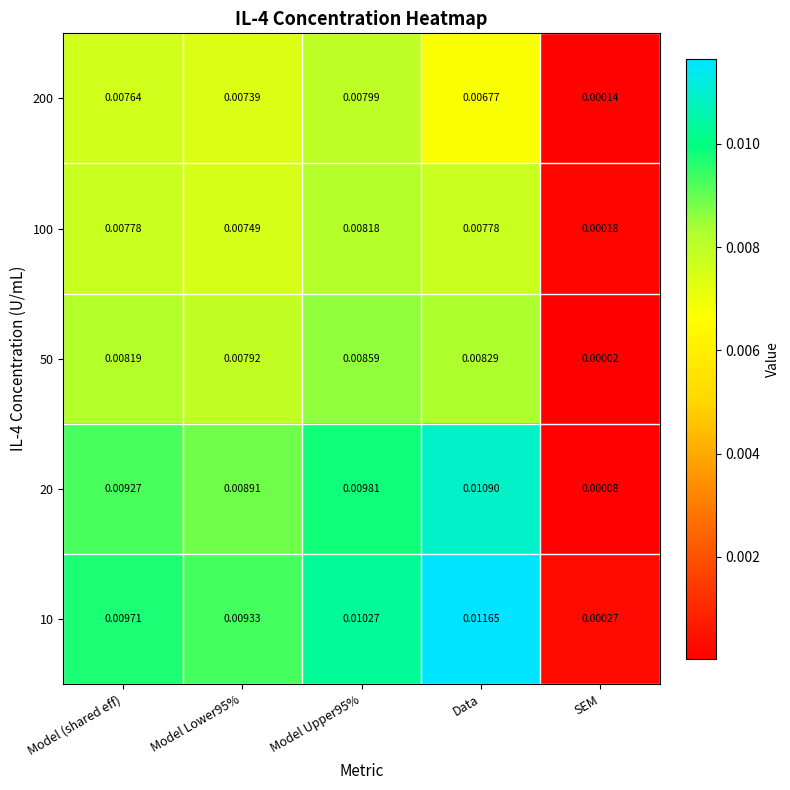

Where is 200 nearest to the value 0?

SEM